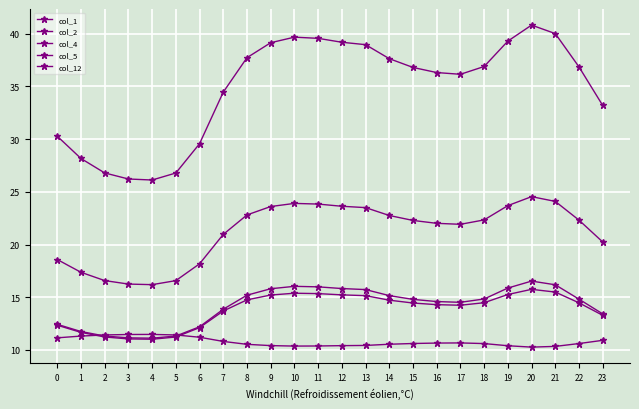

Where is col_2 nearest to the value 13?

23